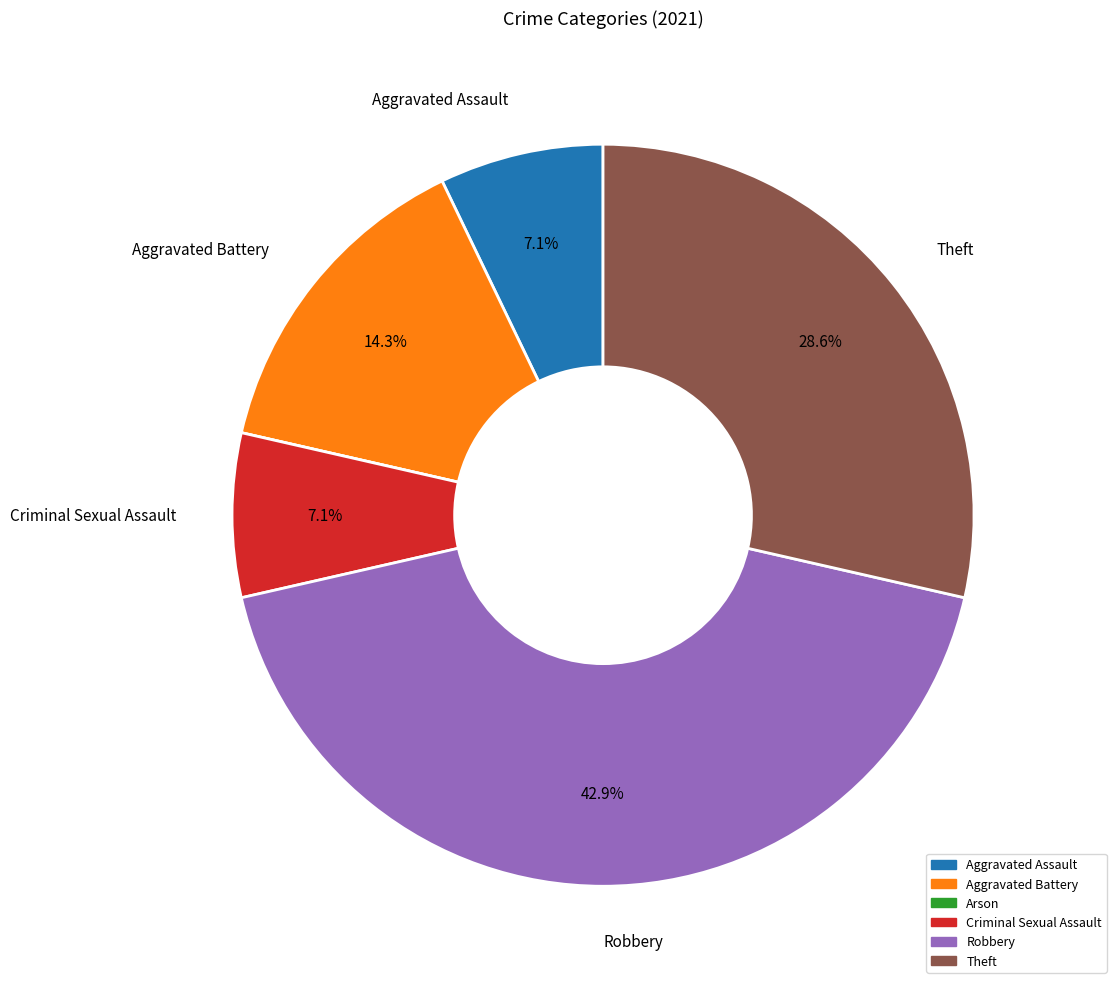

True or false: Theft accounts for 29% of the total.

True